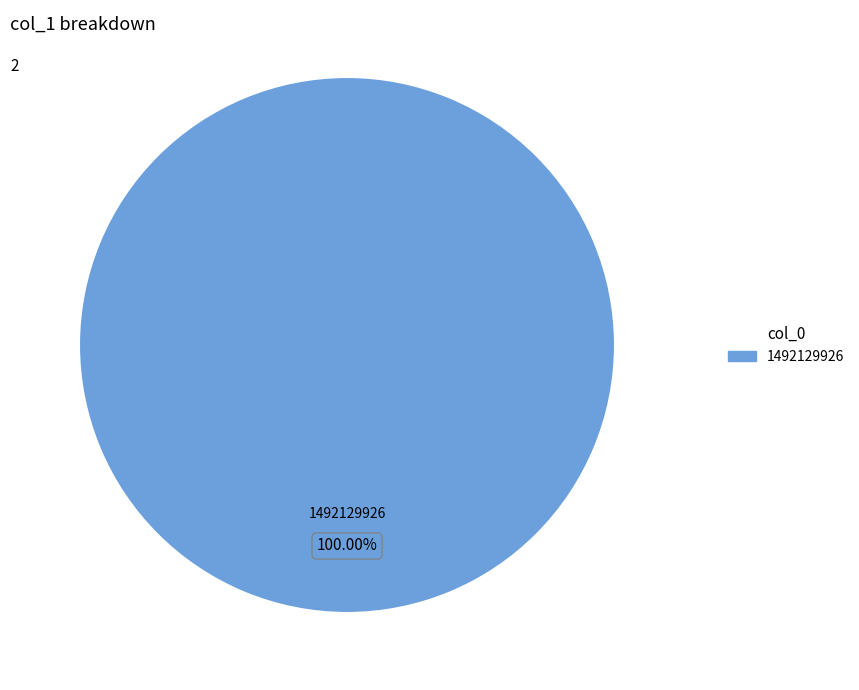

Count the number of slices in the pie.

1